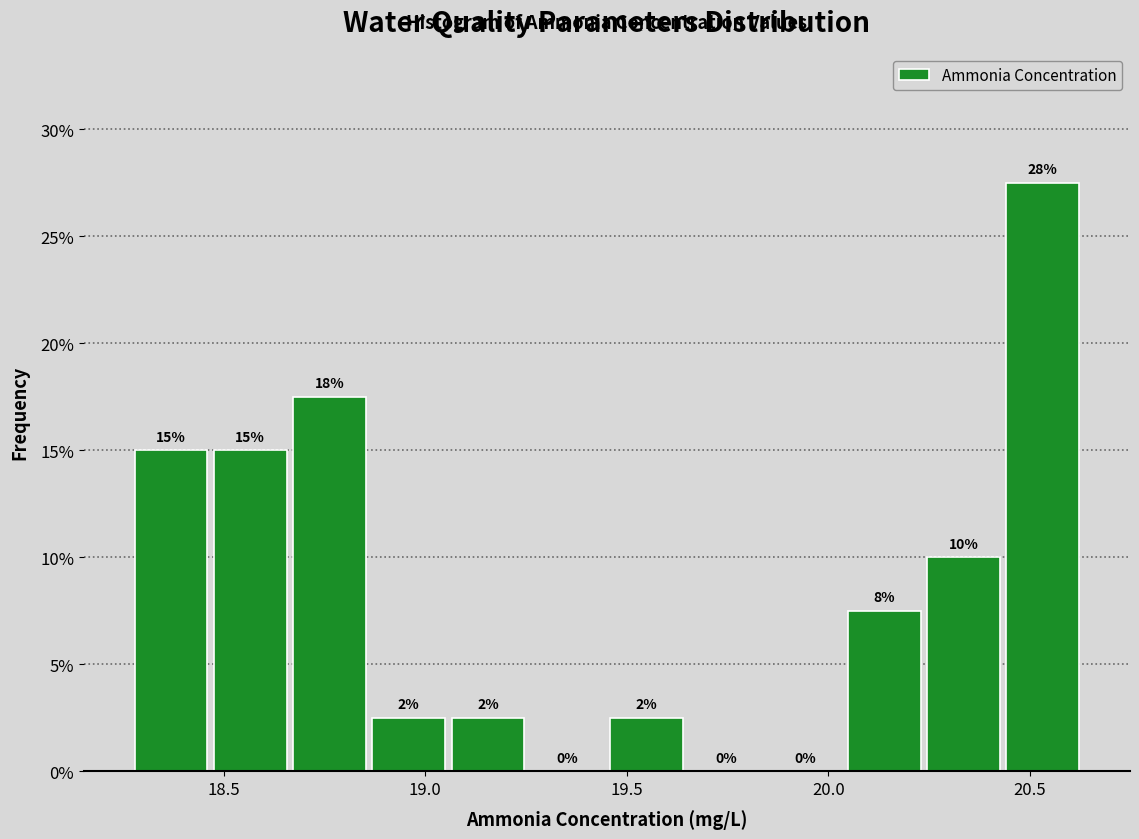

Read against the x-axis, roughly where is the centre of the tallest bar?

20.55